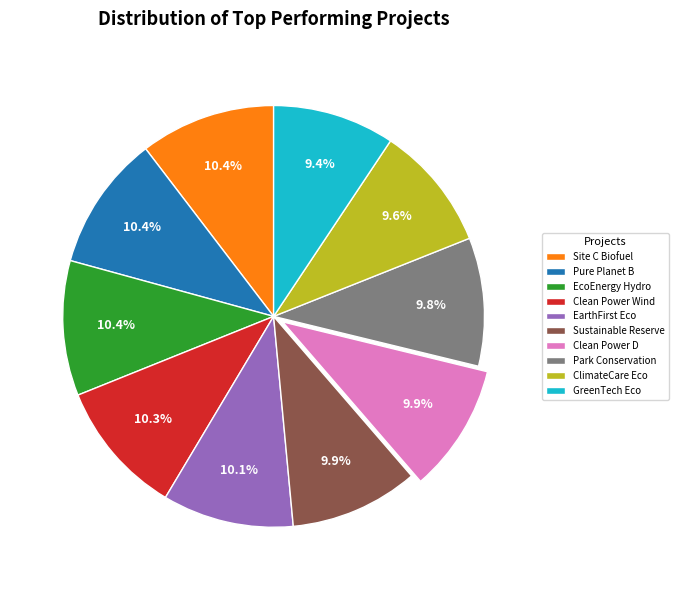

Between Park Conservation and Clean Power Wind, which is larger?

Clean Power Wind